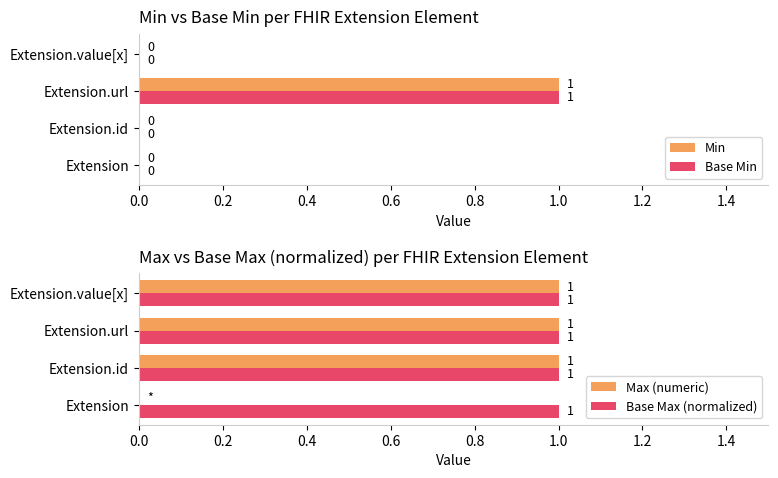

What is the average value of the Min series?

0.2